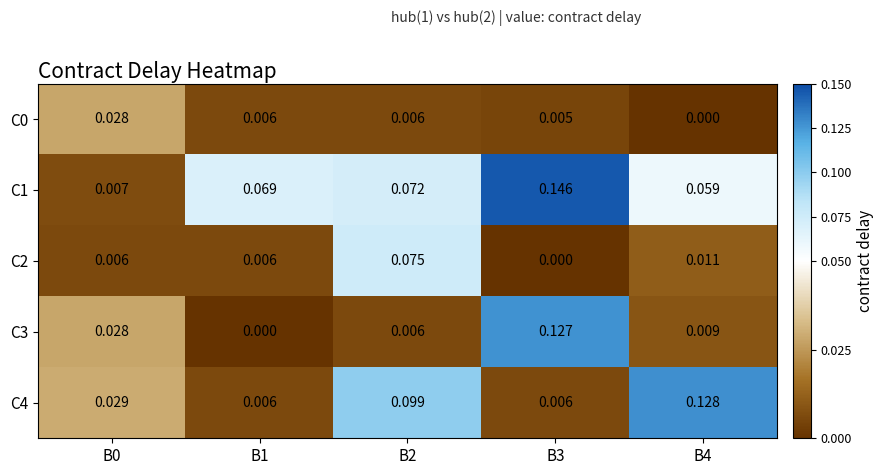

How many data points in C2 are above 0?

4